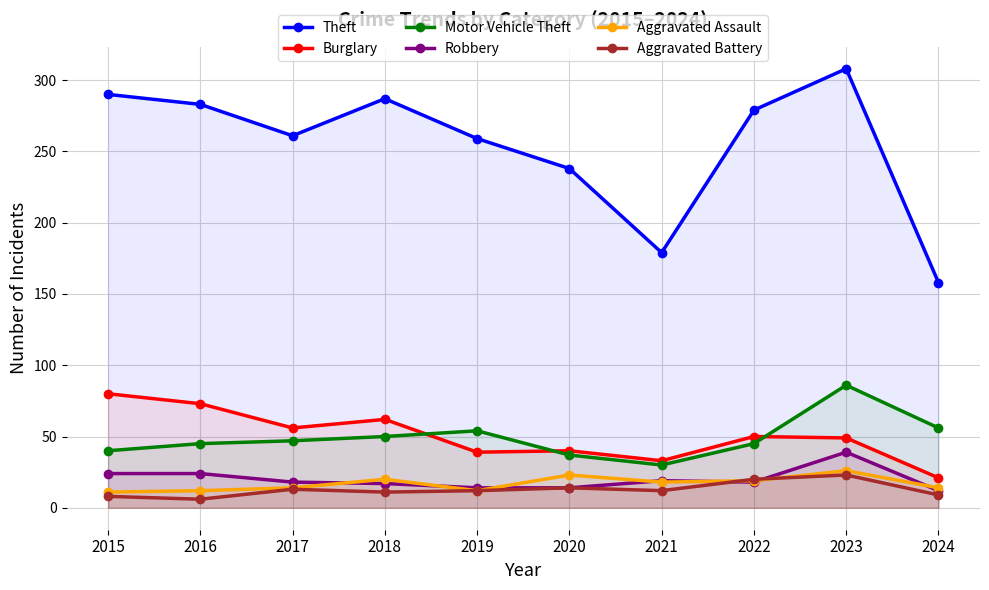

Reading left to right, transcribe all the data shown in this chart.

Theft: 290	283	261	287	259	238	179	279	308	158
Burglary: 80	73	56	62	39	40	33	50	49	21
Motor Vehicle Theft: 40	45	47	50	54	37	30	45	86	56
Robbery: 24	24	18	17	14	14	19	18	39	12
Aggravated Assault: 11	12	14	20	12	23	18	19	26	14
Aggravated Battery: 8	6	13	11	12	14	12	20	23	9